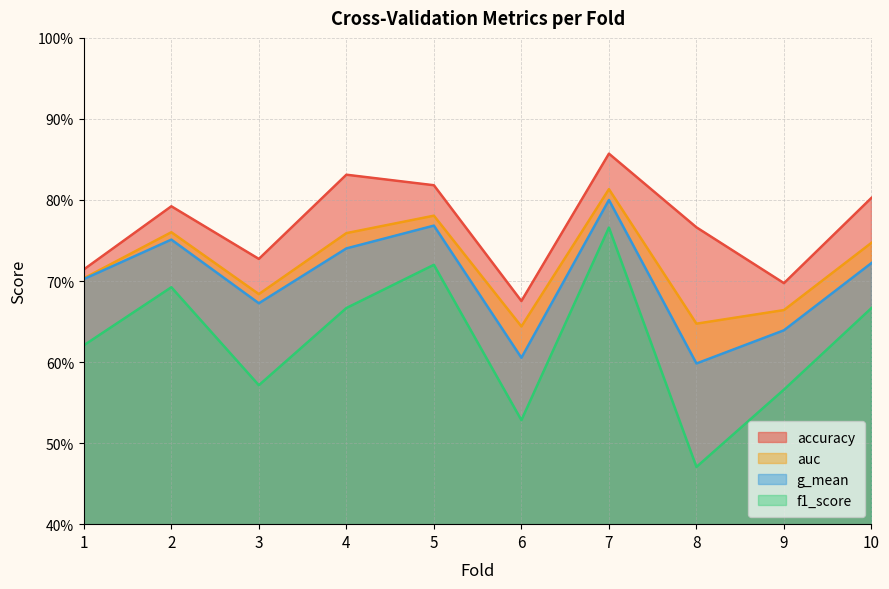

What is the value of the f1_score point at the 1st from the left?

0.6